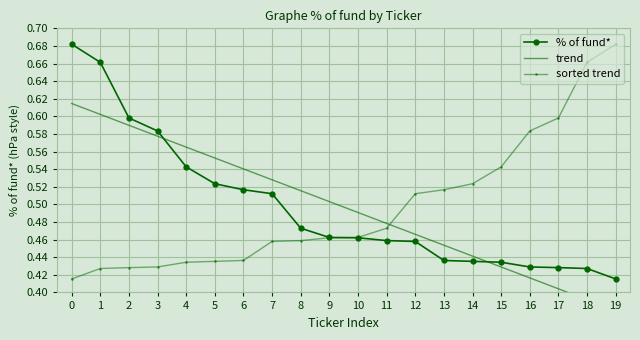

At which label is % of fund* closest to 0?

19